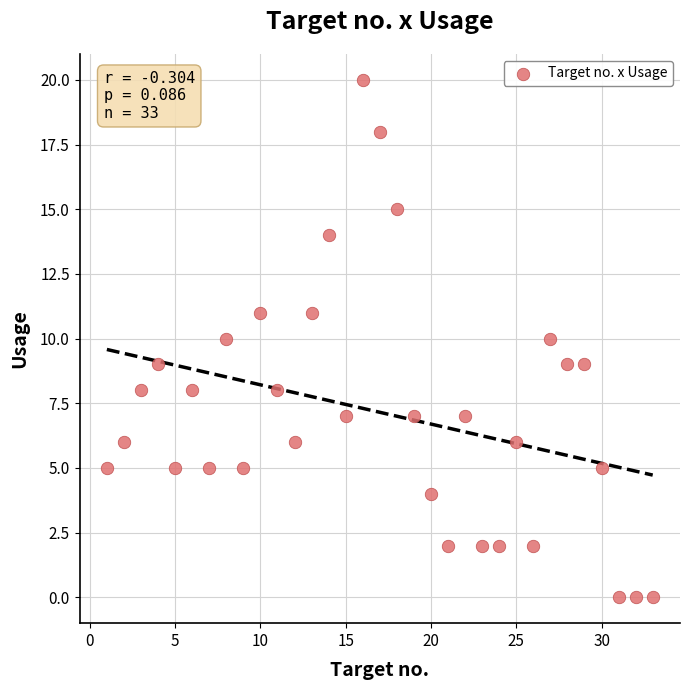

What is the range of X values (max minus min)?

32